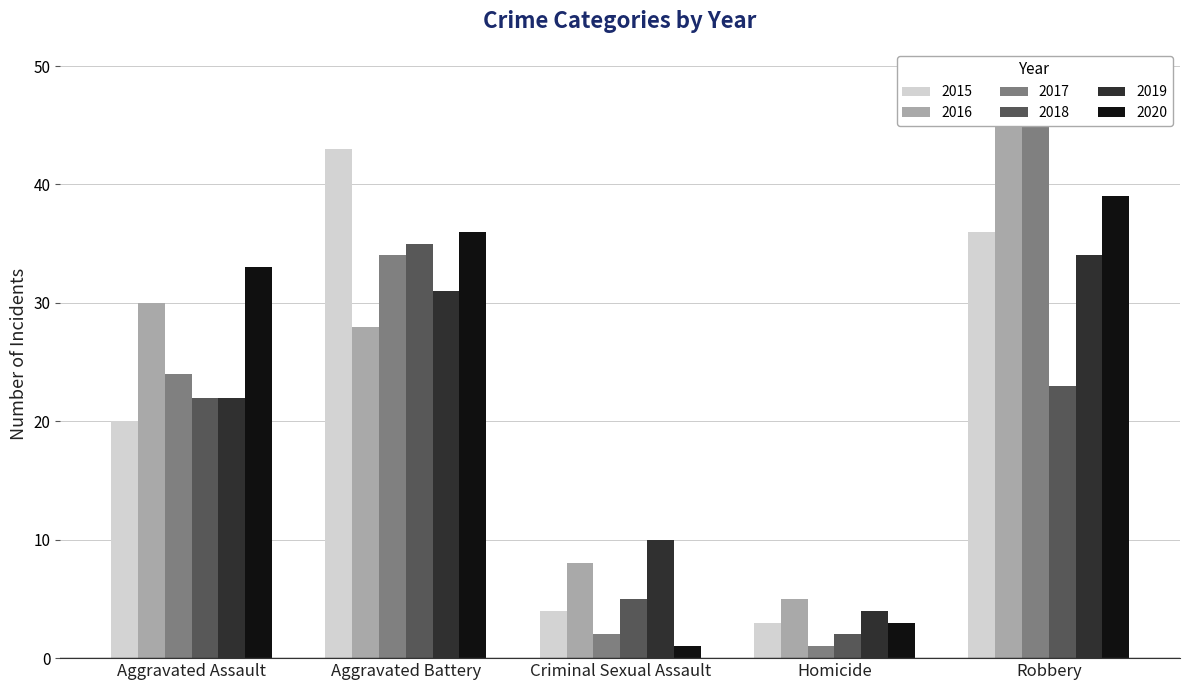

Rank the series at Aggravated Battery from highest to lowest value.

2015, 2020, 2018, 2017, 2019, 2016